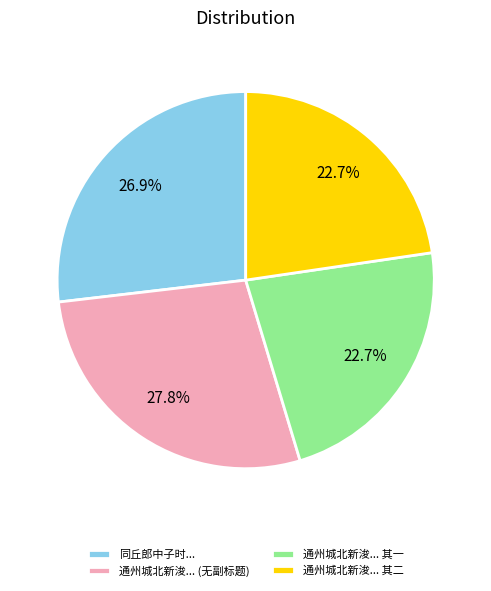

Is there any slice that represents more than half of the pie?

No